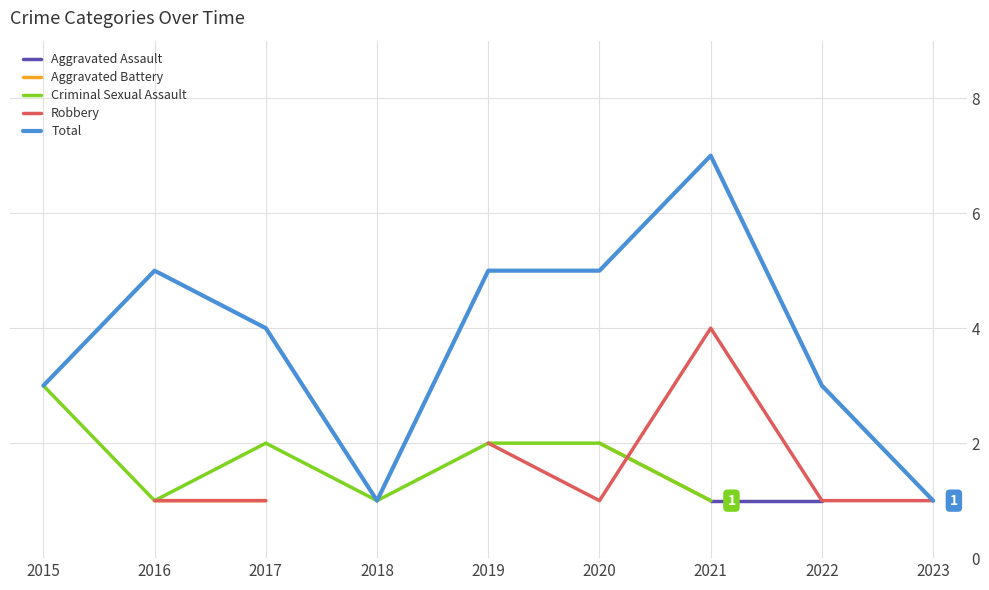

How many lines are shown in the chart?

5